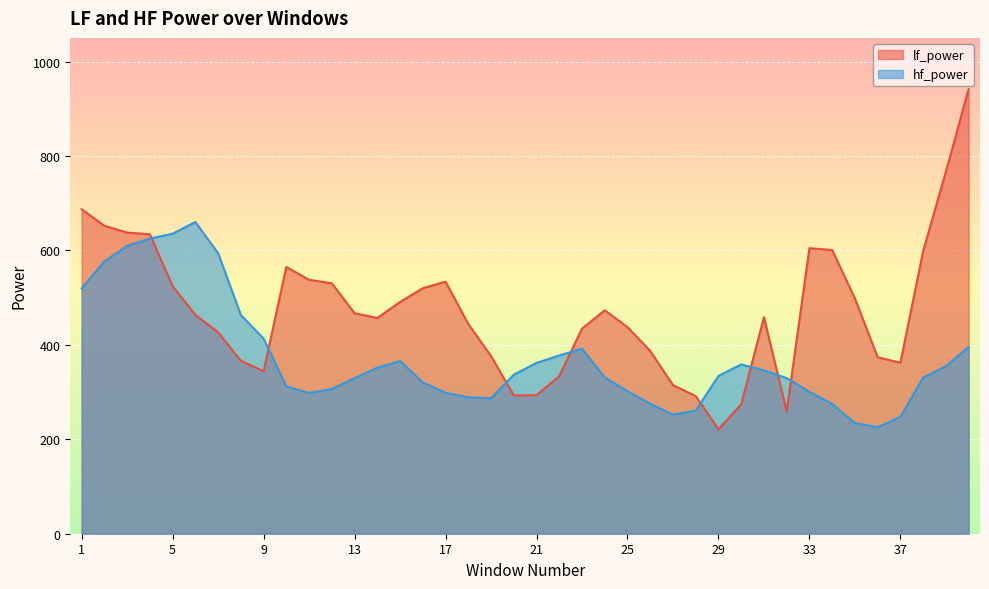

Which category has the highest value across all series?

40